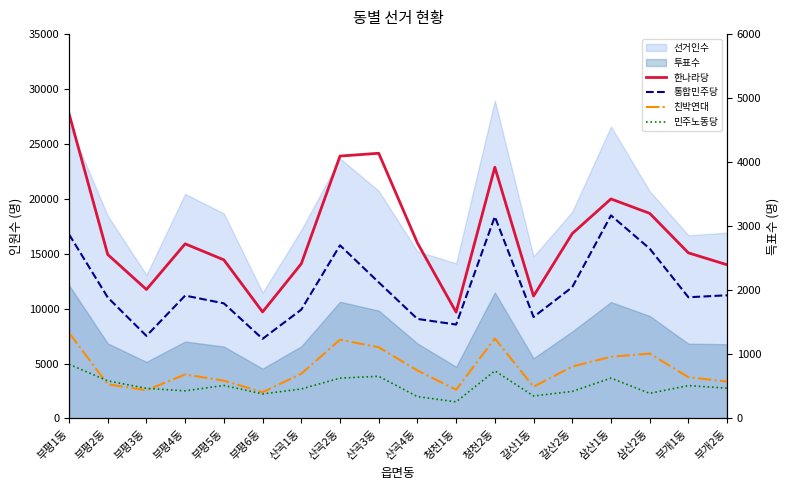

How many categories are shown in the chart?

18